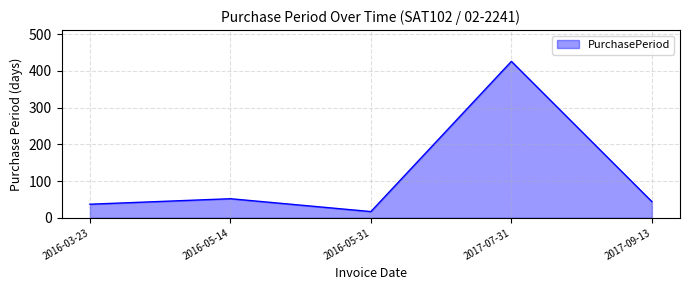

The chart shows a value of 57 at 2016-03-23. True or false?

False